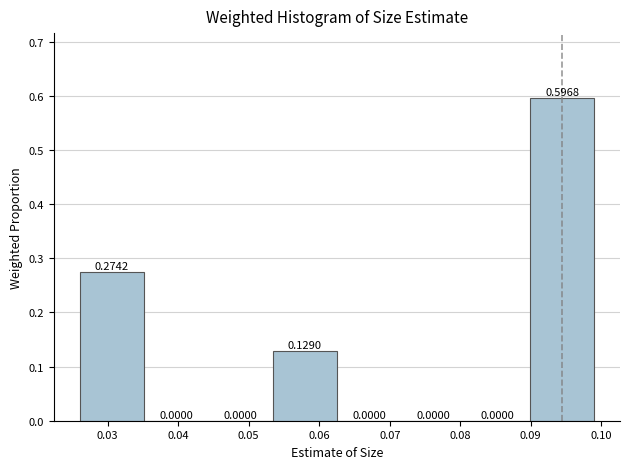

What is the height of the bar covering 0.026 to 0.035 on the x-axis? The bar edges are not printed on the chart, so give them approximately, as read against the axis.

0.2742